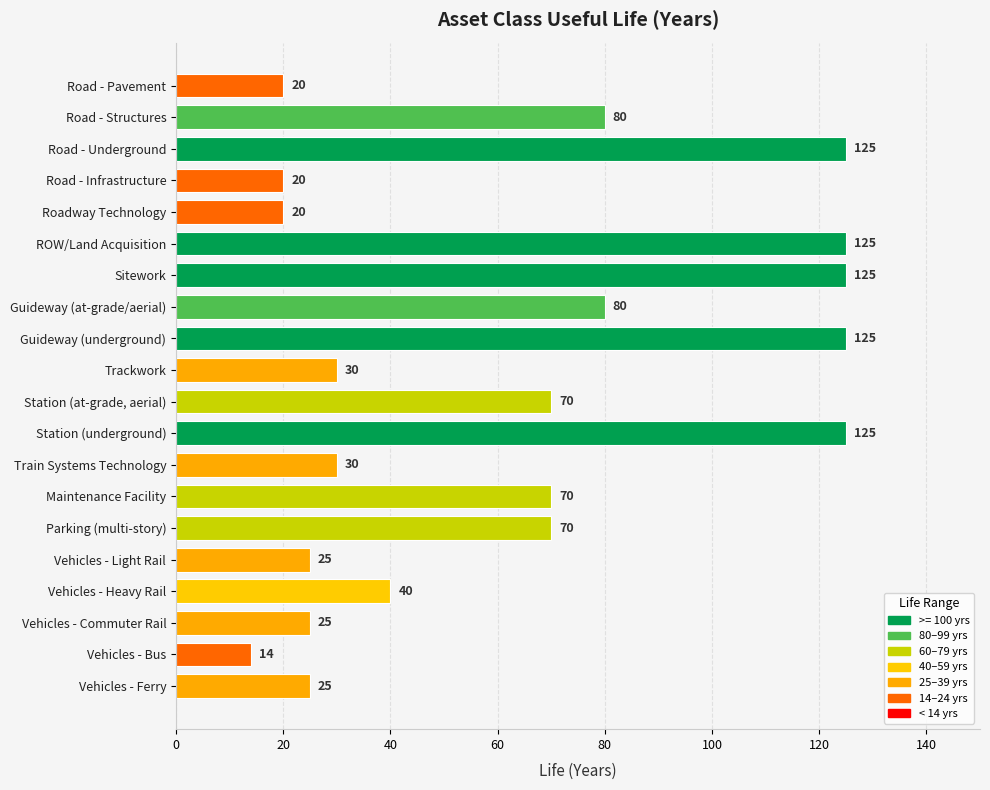

Reading bottom to top, what are all the values shown in this chart?

Vehicles - Ferry=25	Vehicles - Bus=14	Vehicles - Commuter Rail=25	Vehicles - Heavy Rail=40	Vehicles - Light Rail=25	Parking (multi-story)=70	Maintenance Facility=70	Train Systems Technology=30	Station (underground)=125	Station (at-grade, aerial)=70	Trackwork=30	Guideway (underground)=125	Guideway (at-grade/aerial)=80	Sitework=125	ROW/Land Acquisition=125	Roadway Technology=20	Road - Infrastructure=20	Road - Underground=125	Road - Structures=80	Road - Pavement=20